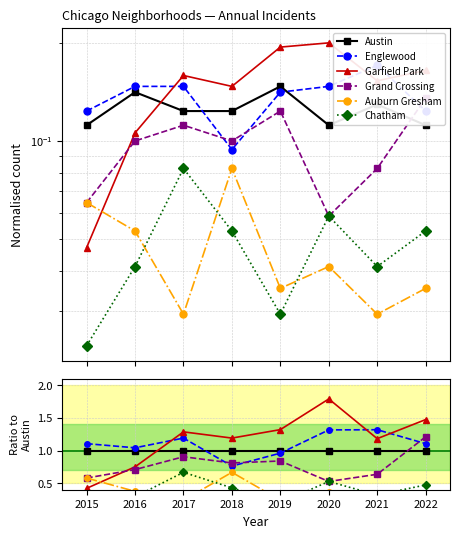

Is it true that Garfield Park equals 1.3 at 2017?

True